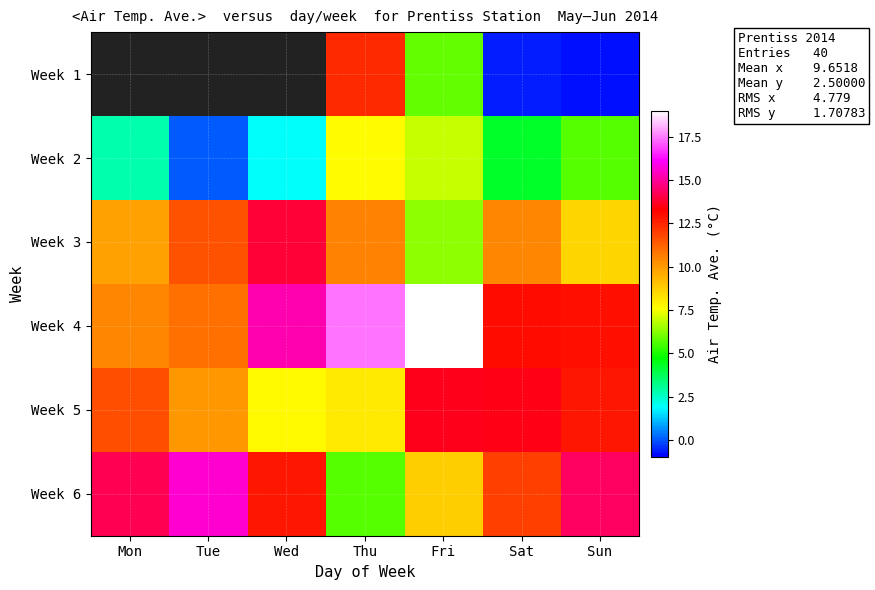

Rank the series at Fri from highest to lowest value.

Week 4, Week 5, Week 6, Week 2, Week 3, Week 1